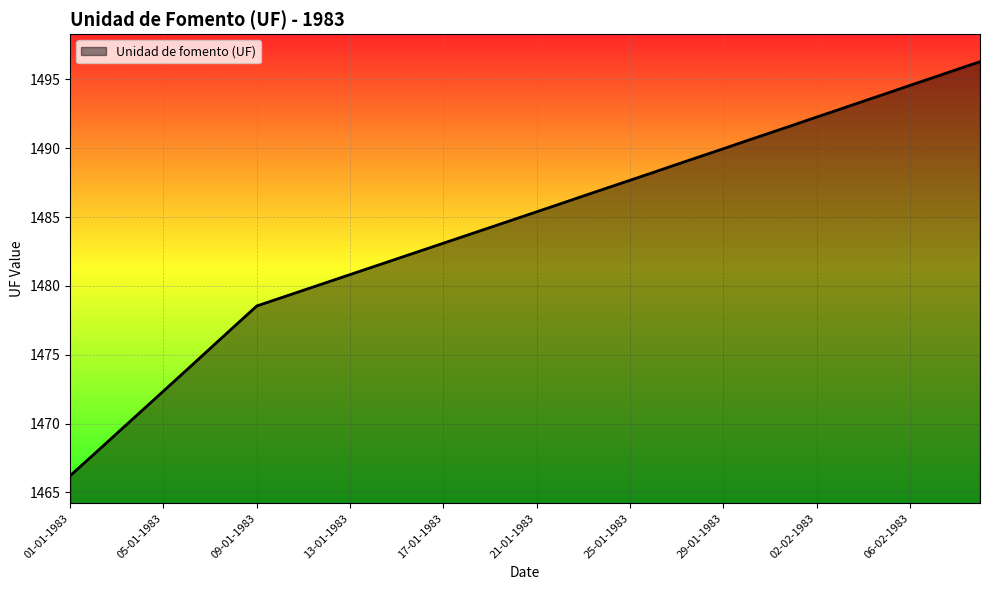

Does the chart have visible grid lines?

Yes